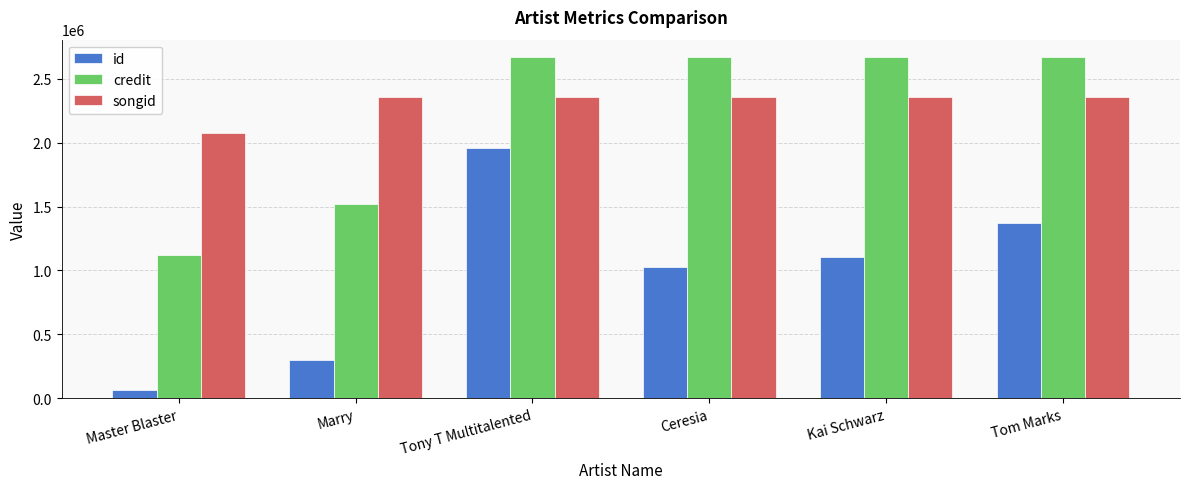

At which category is the sum across all series the highest?

Tony T Multitalented